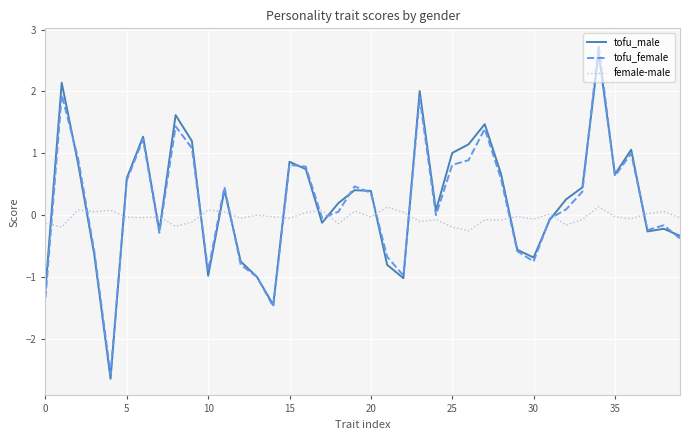

How many times do female-male and tofu_male cross each other?

16